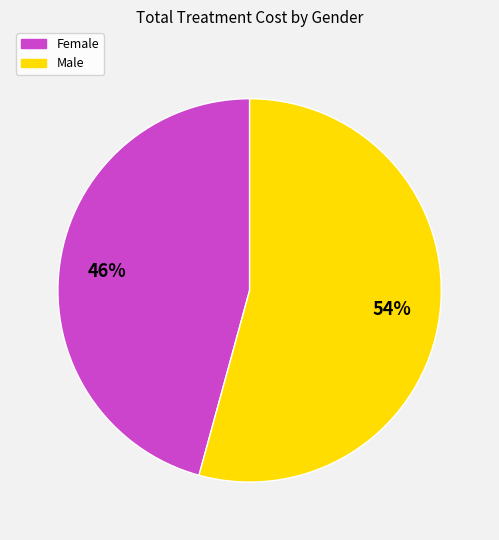

To the nearest percent, what percentage of the pie is Male?

54%